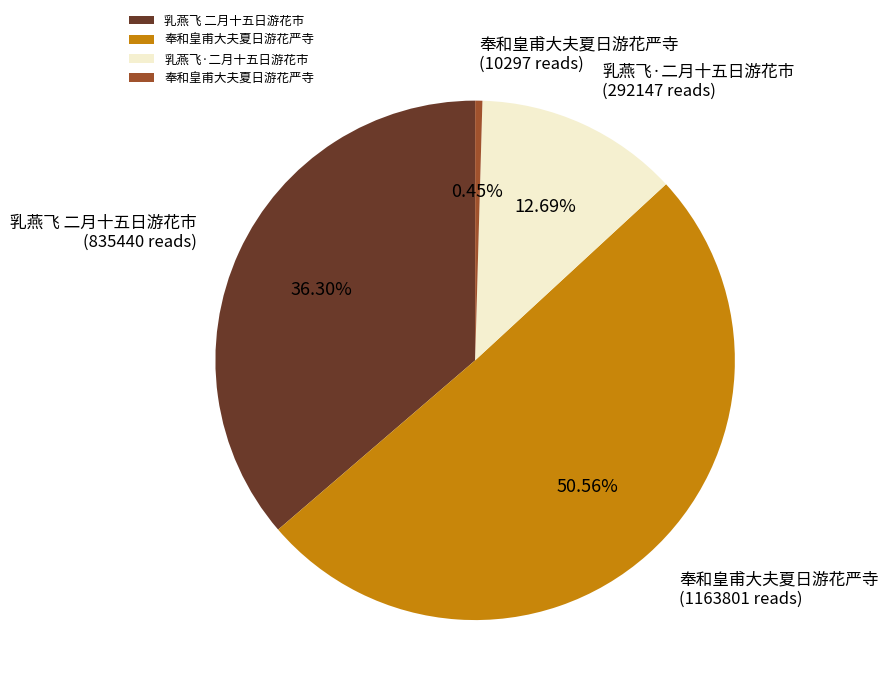

To the nearest percent, what is the difference between the largest and smallest slice percentages?

50%